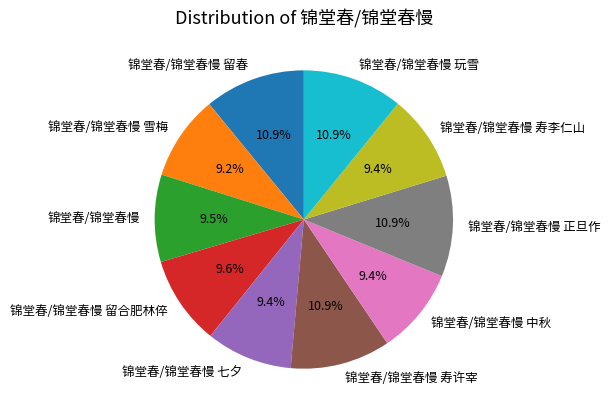

Between 锦堂春/锦堂春慢 雪梅 and 锦堂春/锦堂春慢 玩雪, which is larger?

锦堂春/锦堂春慢 玩雪